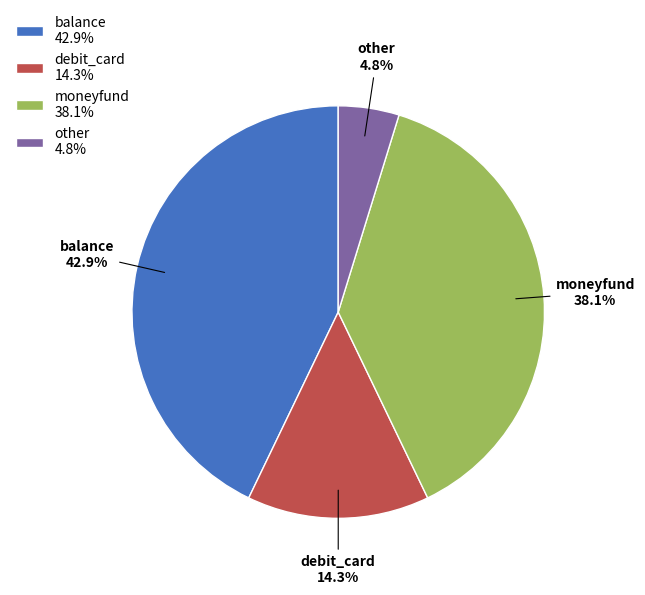

To the nearest percent, what portion does other represent?

5%